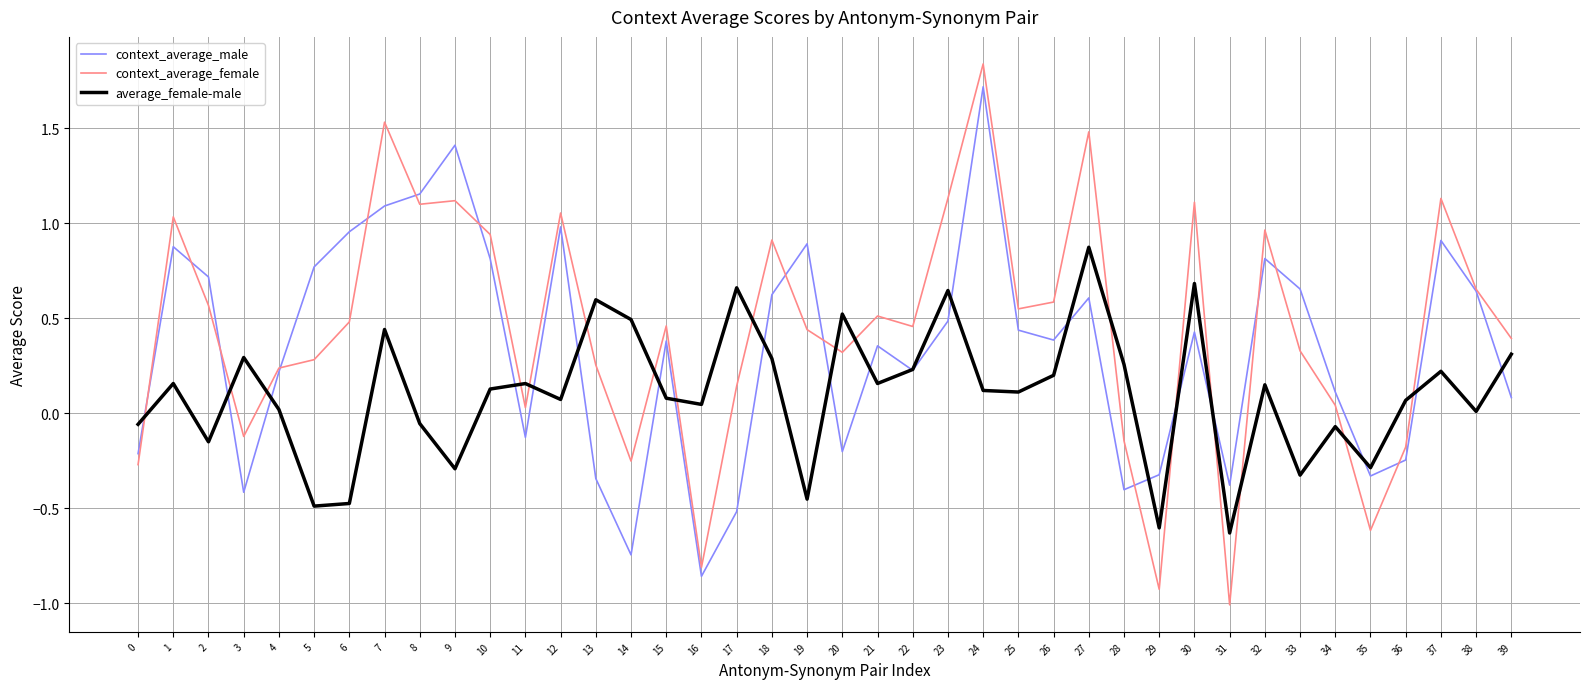

Is it true that average_female-male equals 0.1 at 26?

False